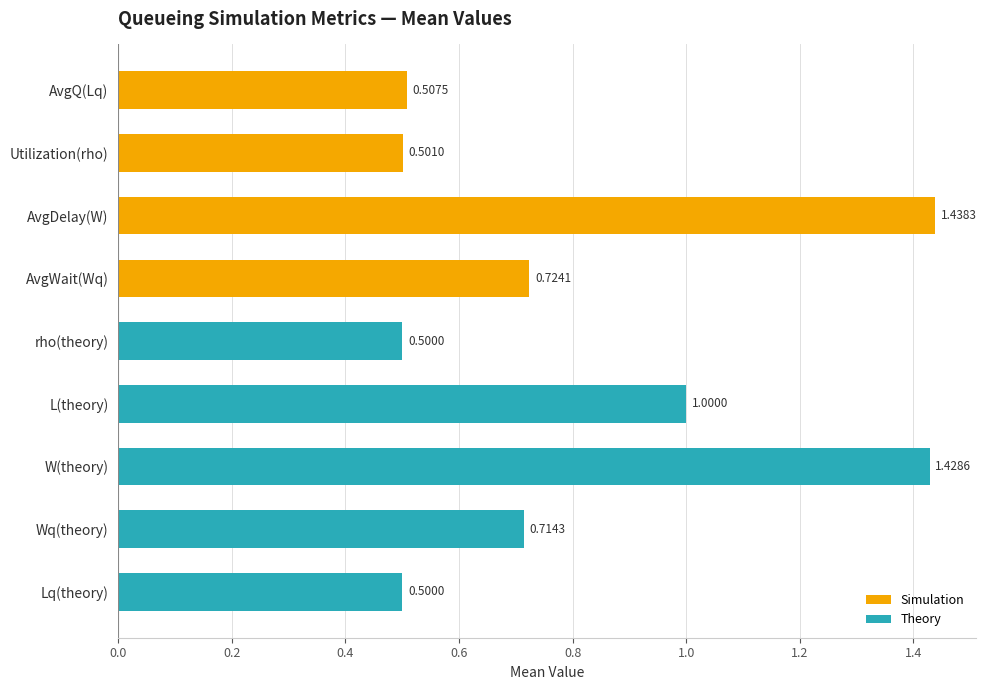

What is the difference between the second highest and second lowest values?

0.9